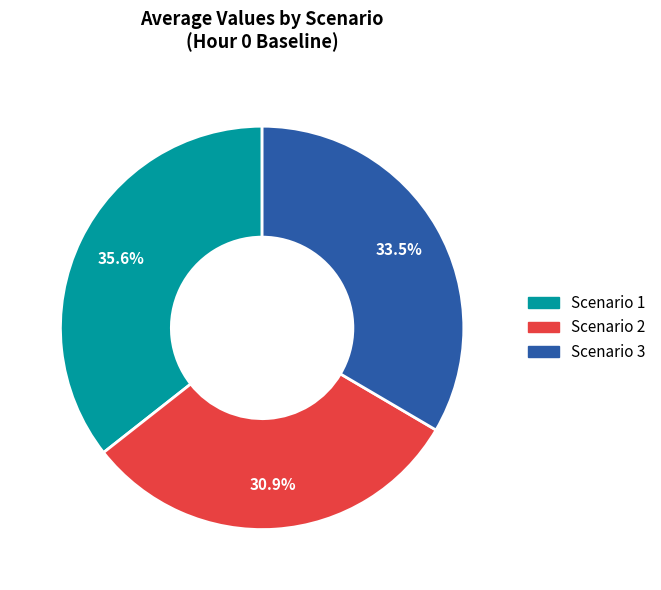

Which has a higher value, Scenario 2 or Scenario 3?

Scenario 3